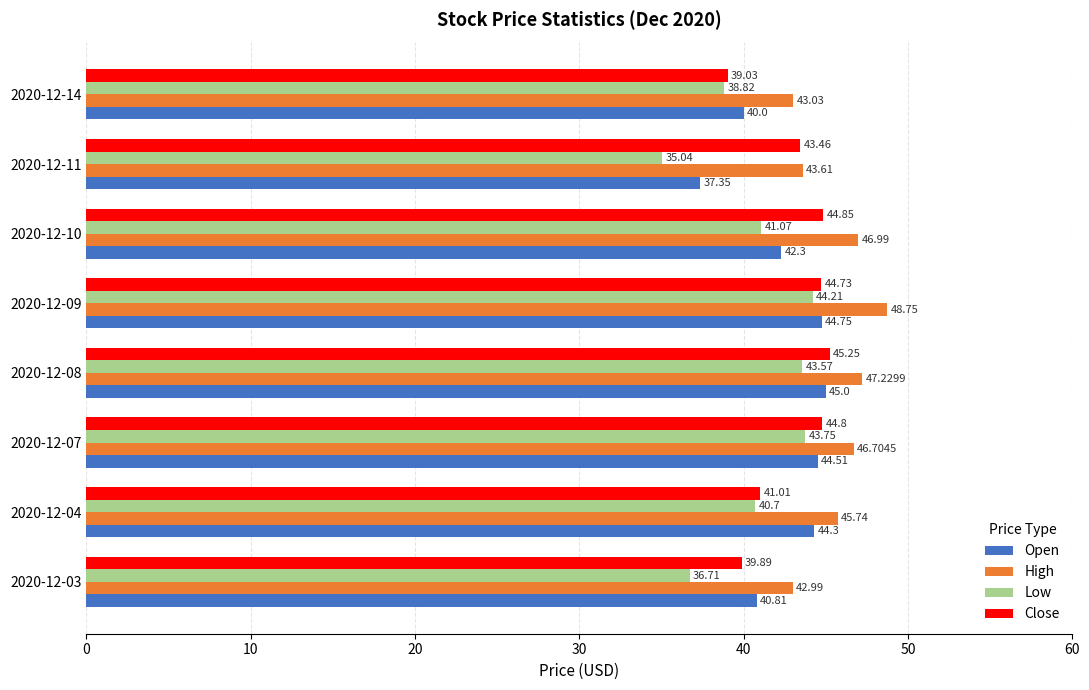

Which series has the largest total across all categories?

High